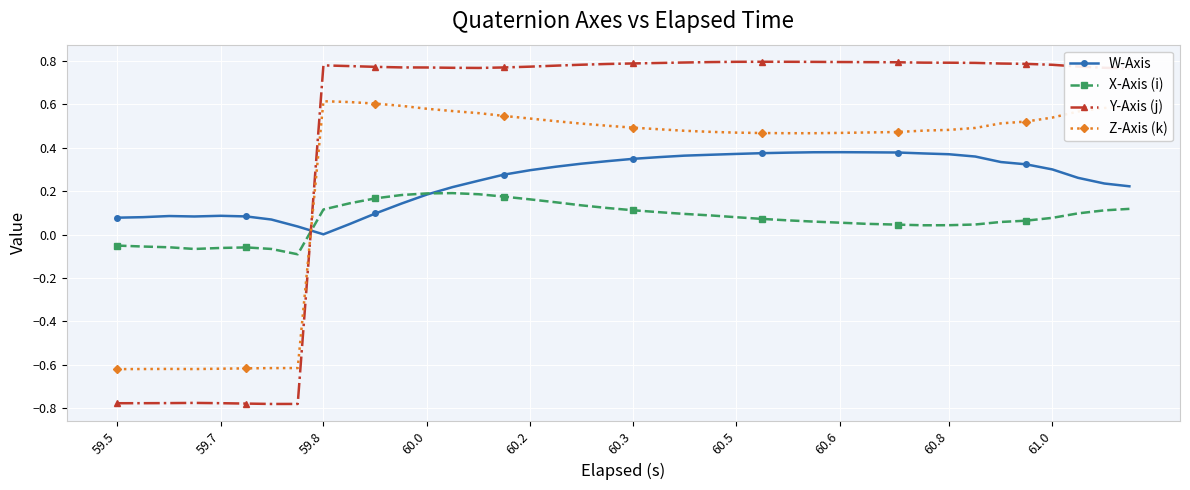

Does the chart display data point markers on the line(s)?

Yes